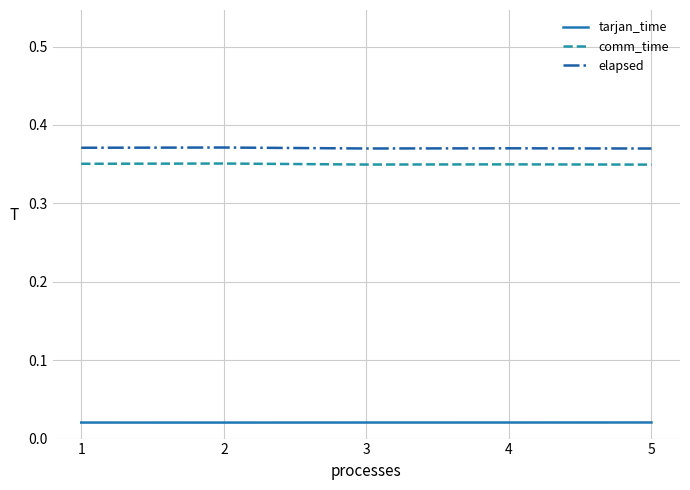

Rank the series by their maximum value, from lowest to highest.

tarjan_time, comm_time, elapsed